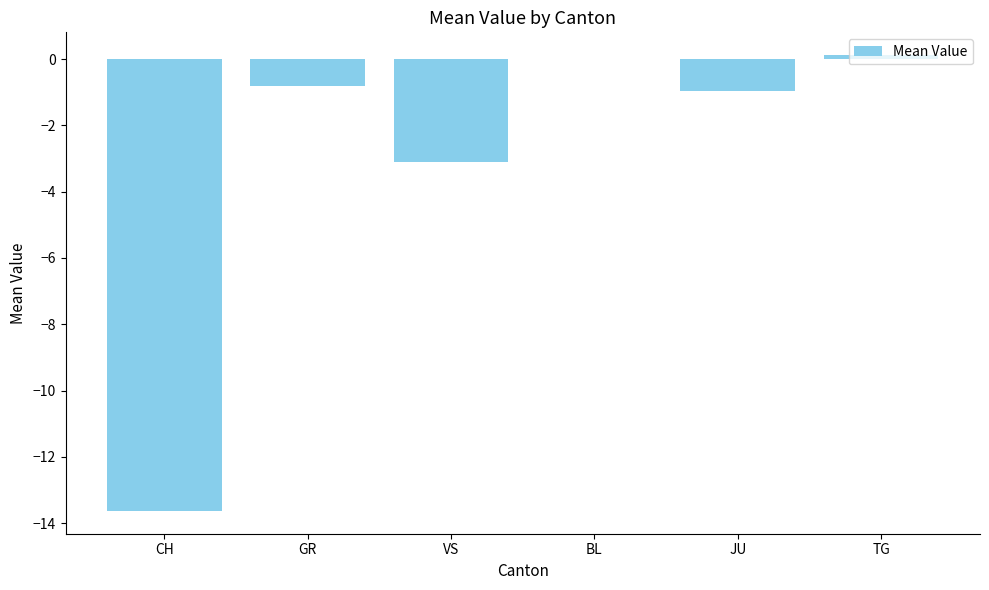

Reading left to right, list all the values displayed in this chart.

-13.6	-0.8	-3.1	0.0	-1.0	0.1